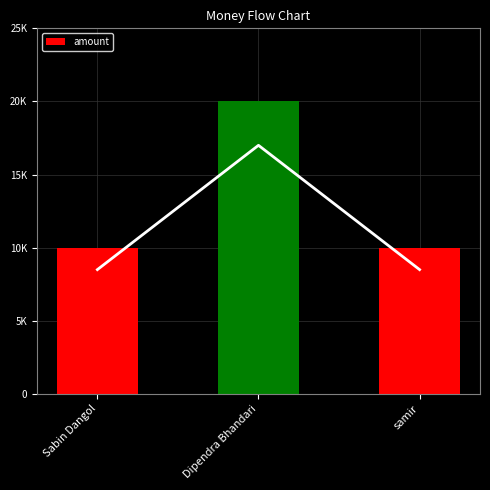

The chart shows a value of 20000 at Dipendra Bhandari. True or false?

True